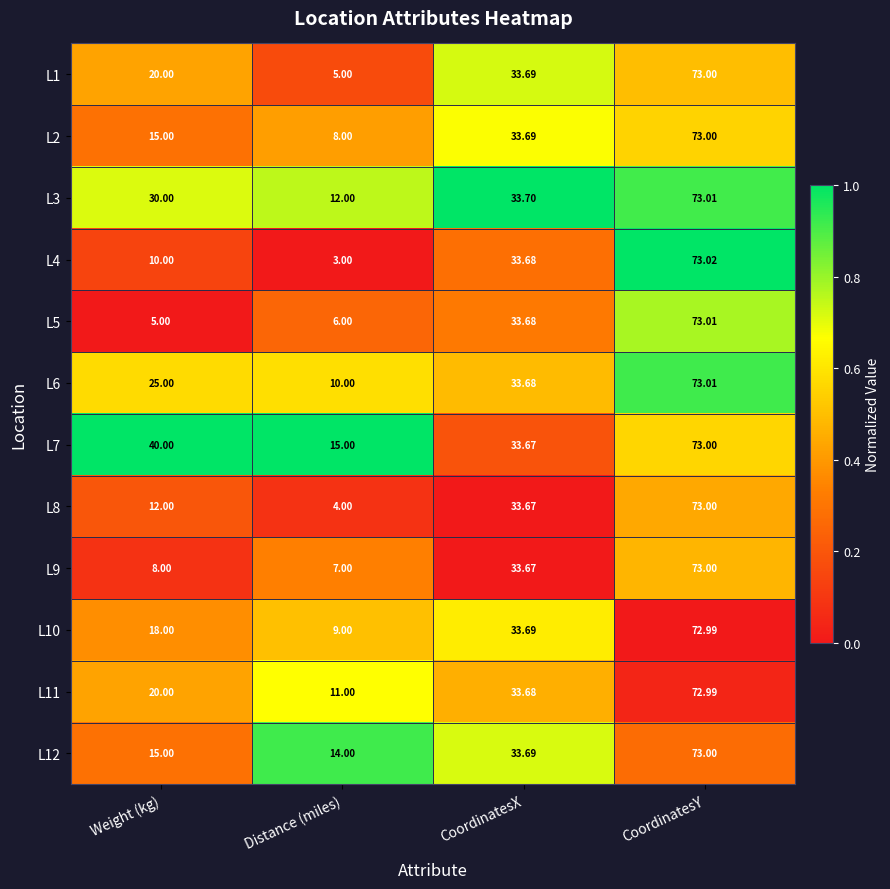

At which label is L12 closest to 43?

CoordinatesX